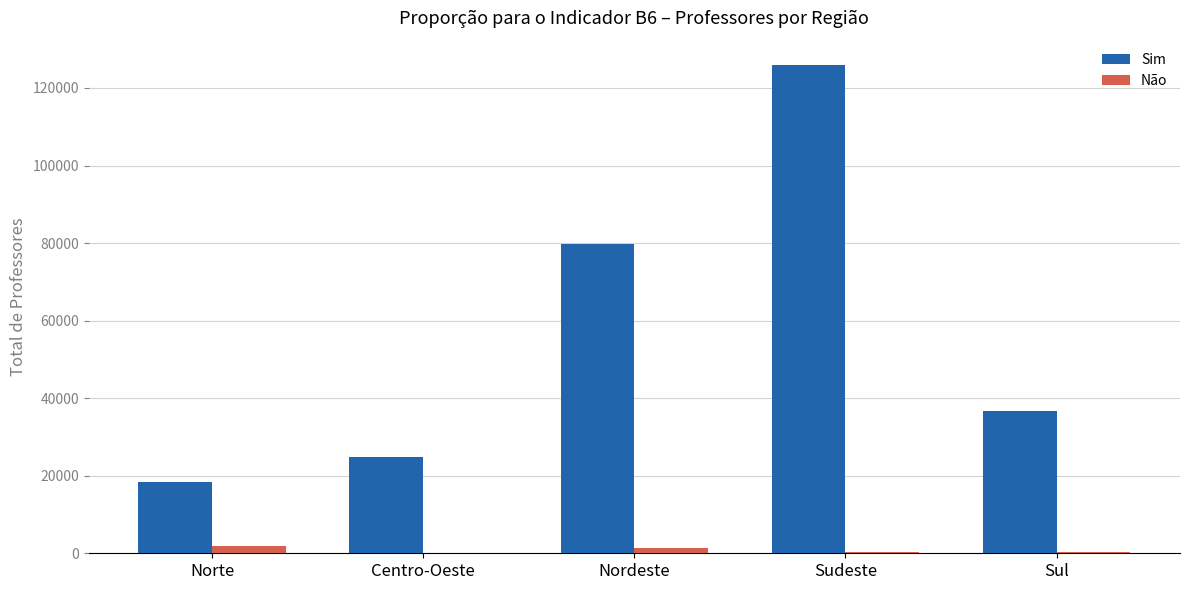

What value does the Não series have at Sudeste?

236